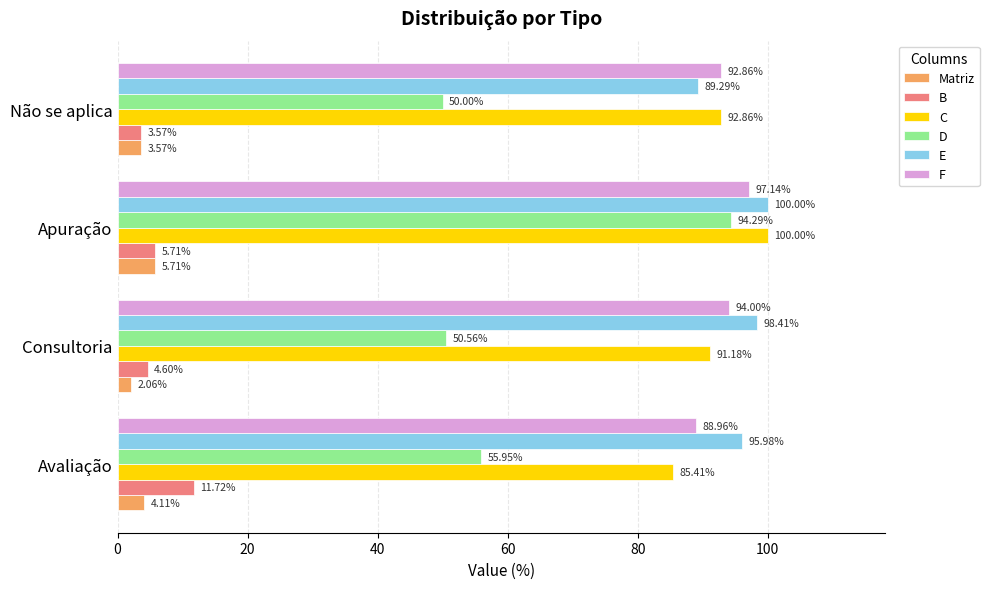

What is the average value of the Matriz series?

3.9